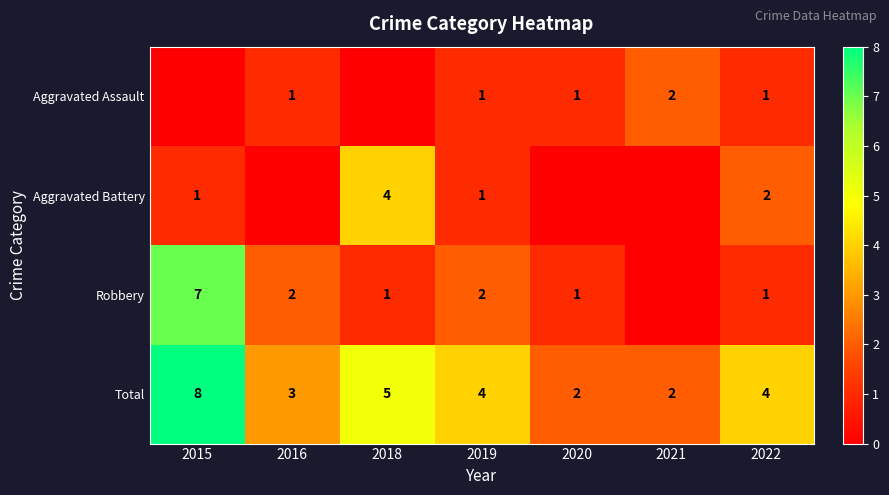

What is the average value of the Total series?

4